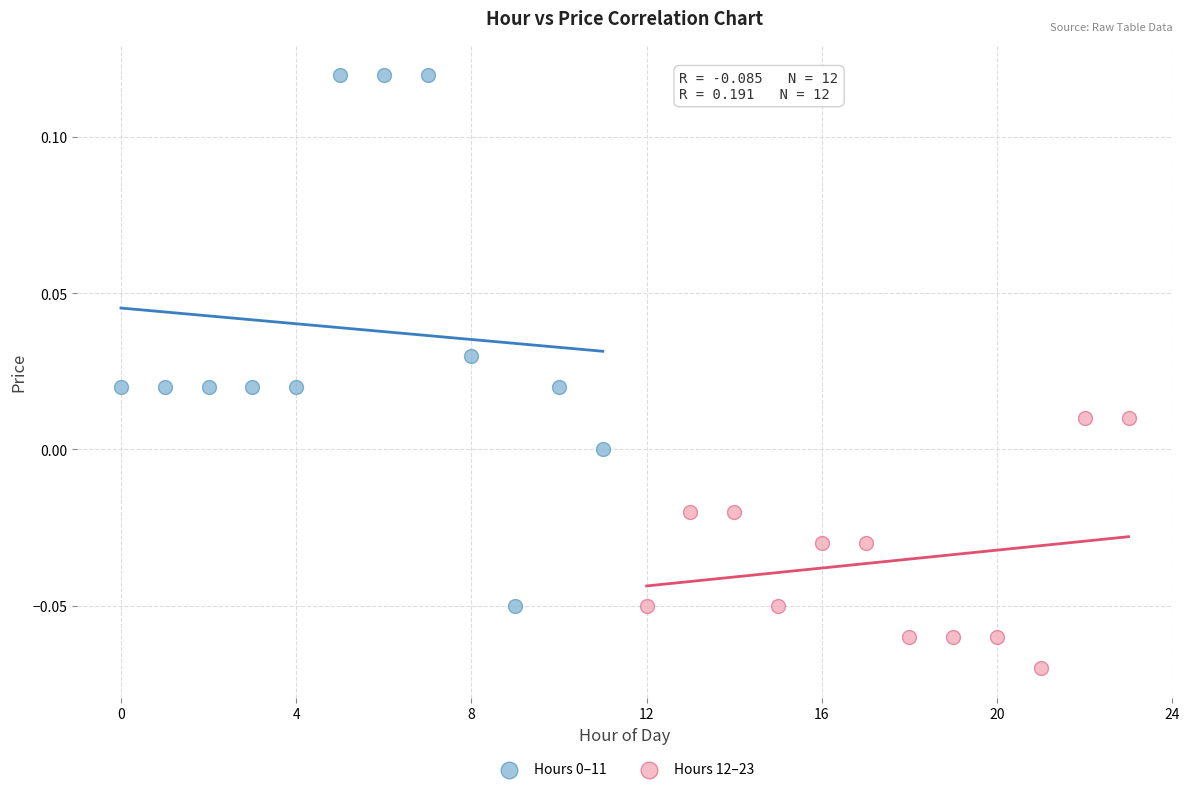

Which series reaches the minimum Y coordinate?

Hours 12–23